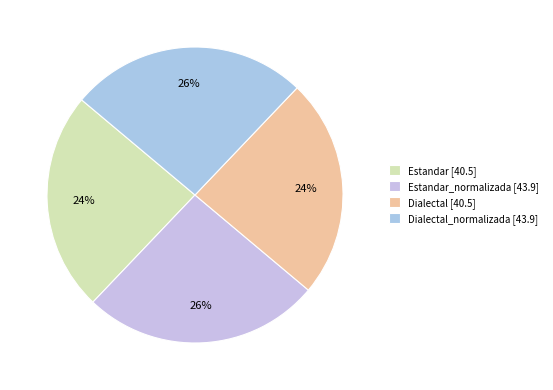

Which slice is the smallest?

Estandar